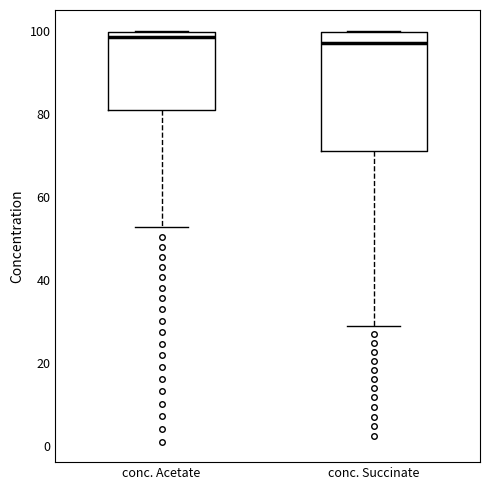

Reading left to right, transcribe this box plot: for each box, give where its median line is, the range the box spans, and where its two whiskers end, as read against the y-axis. The values are not printed on the chart, so give them approximately, as read against the axis.

conc. Acetate: median 98, box 80 to 100, whiskers 52 to 100
conc. Succinate: median 96, box 72 to 100, whiskers 28 to 100